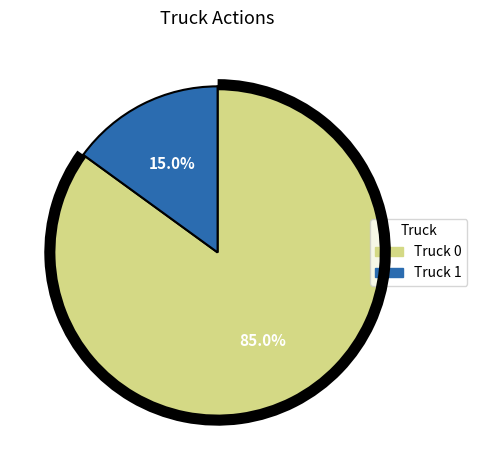

Between Truck 1 and Truck 0, which is larger?

Truck 0